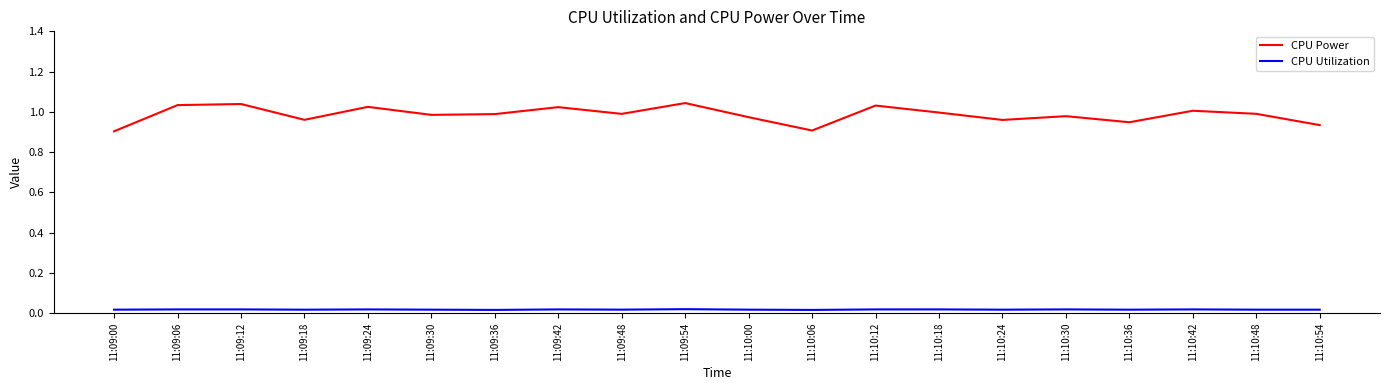

How many lines are shown in the chart?

2